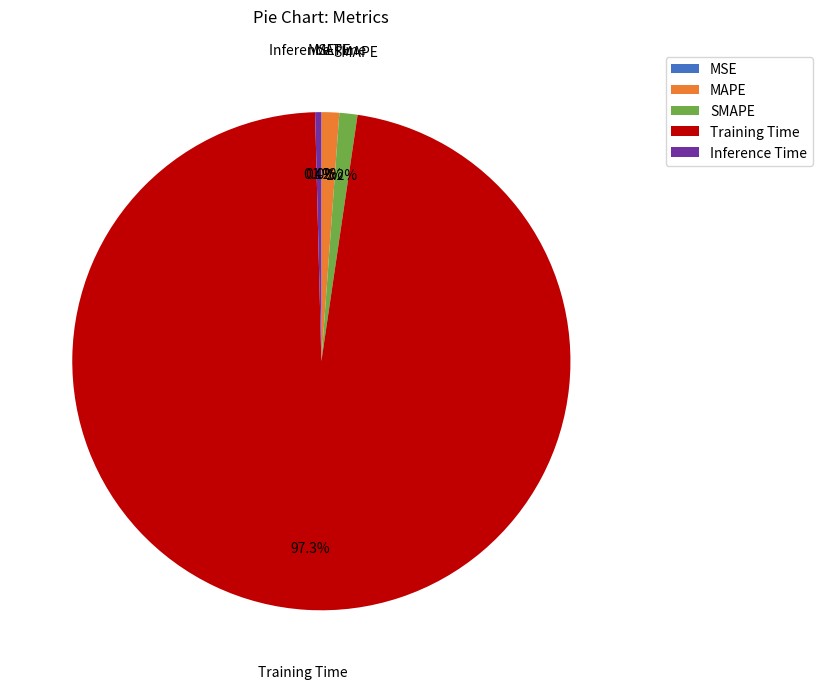

Which slice represents more than half of the pie?

Training Time